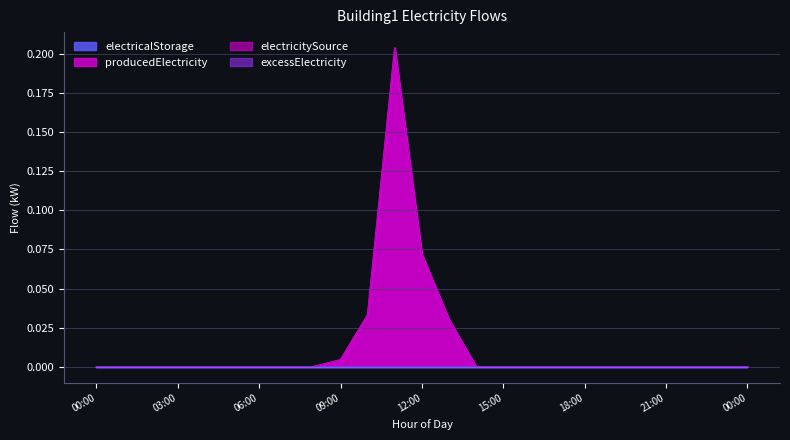

Does the chart display data point markers on the line(s)?

No